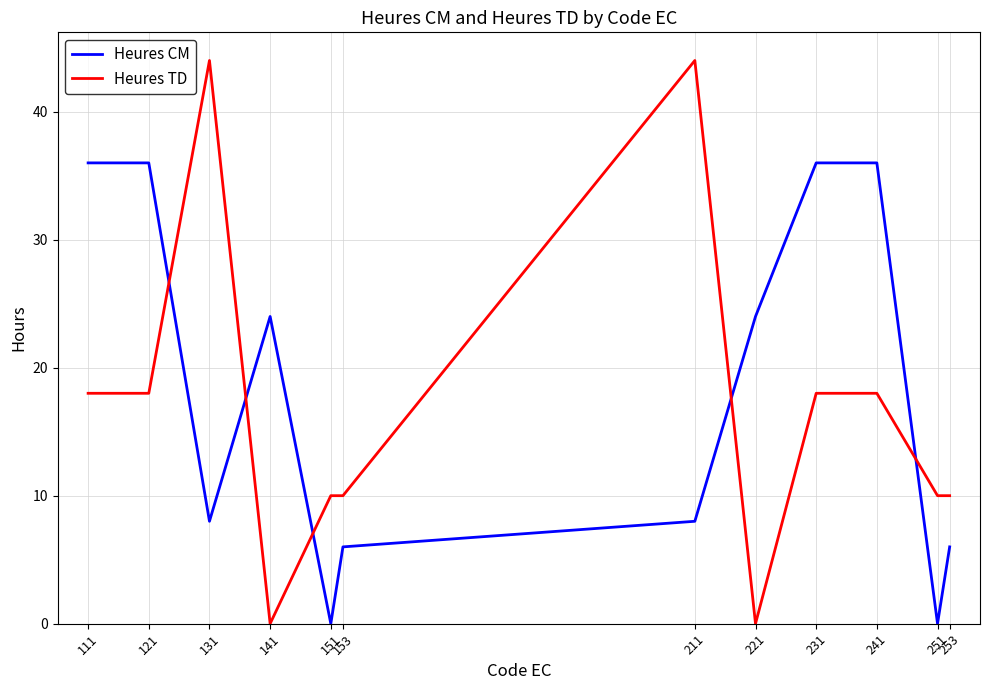

Is it true that Heures CM equals 61 at 231?

False